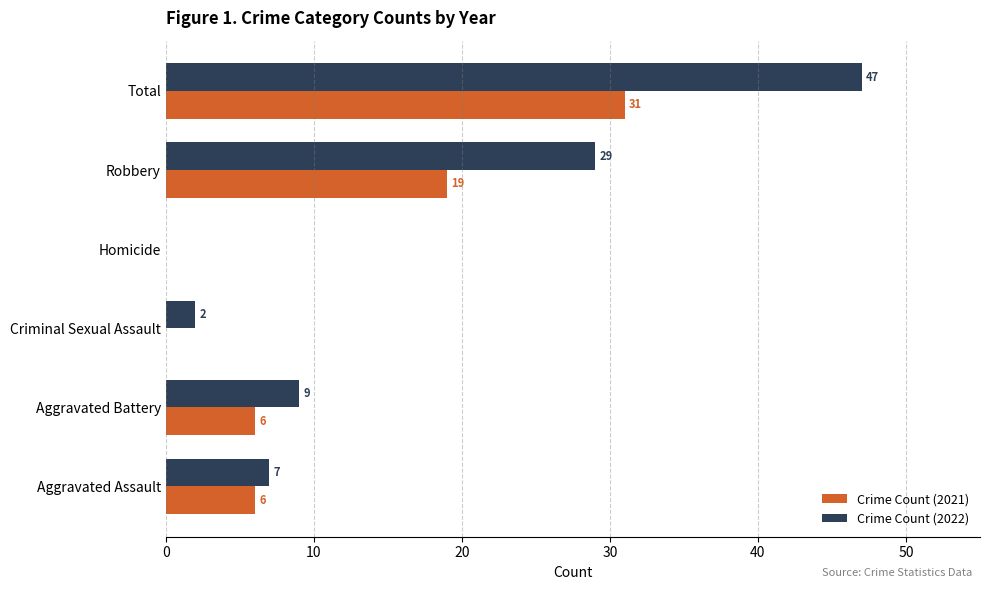

How many values in Crime Count (2021) are above zero?

4